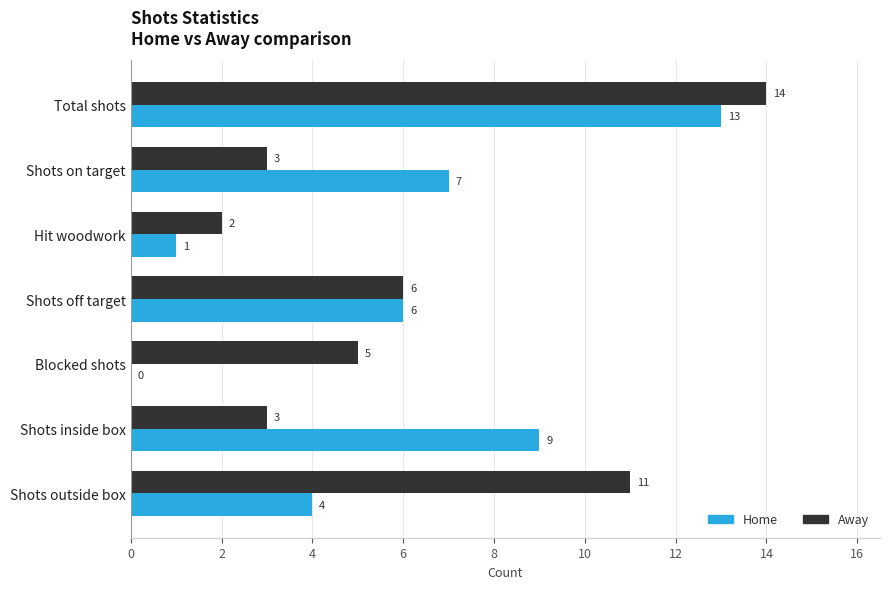

True or false: Away has a value of 2 at Hit woodwork.

True